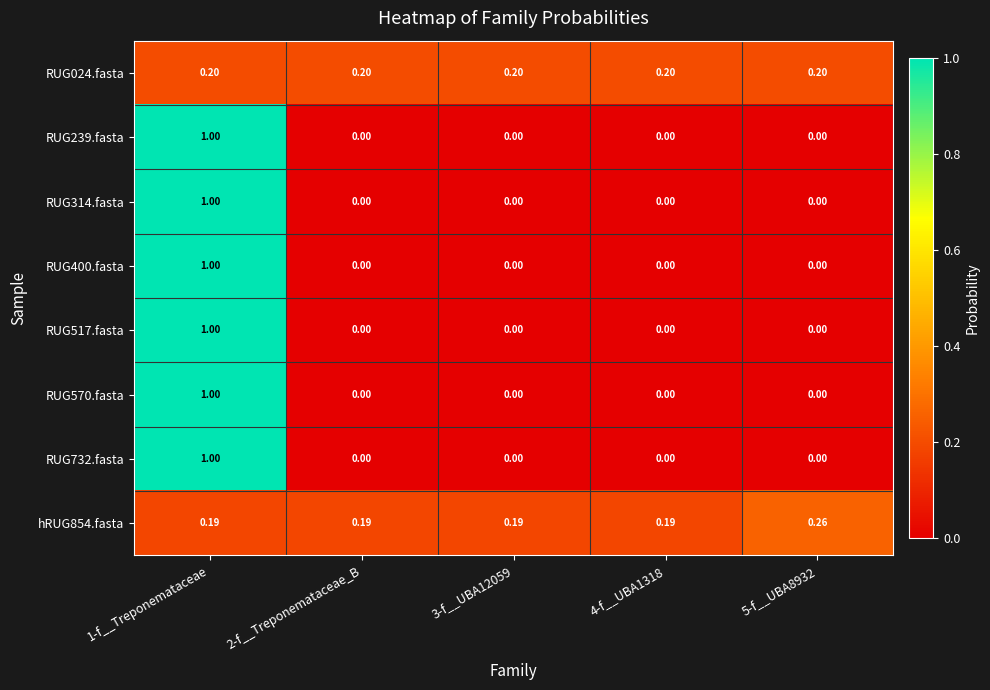

Is the value of RUG239.fasta at 1-f__Treponemataceae greater than the value of RUG314.fasta at 4-f__UBA1318?

Yes